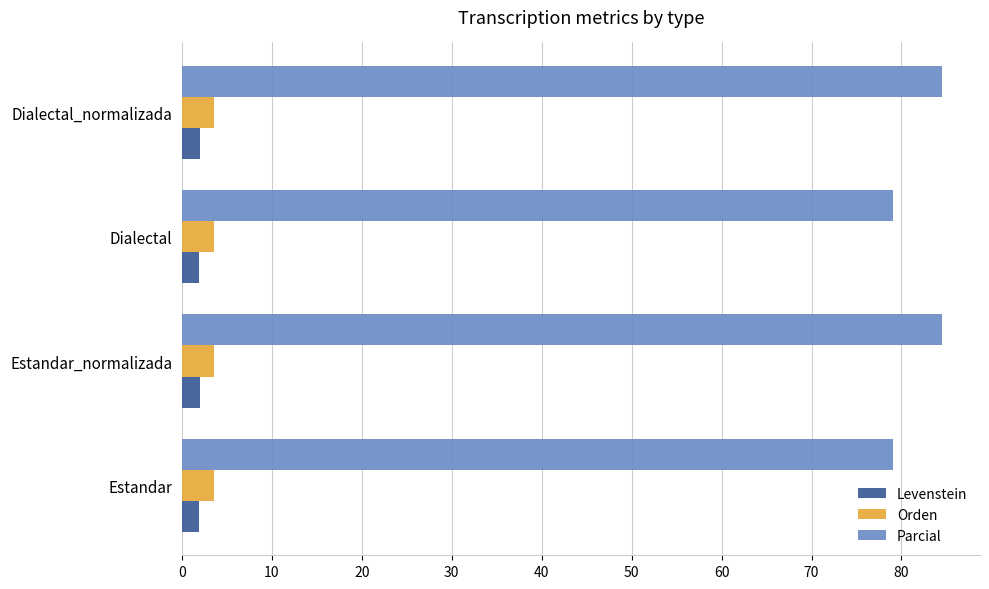

What is the minimum value for Levenstein?

2.0